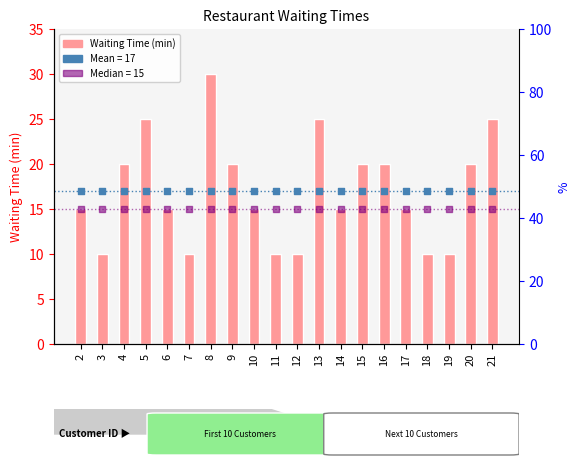

What is the change in value from 6 to 8?

+15